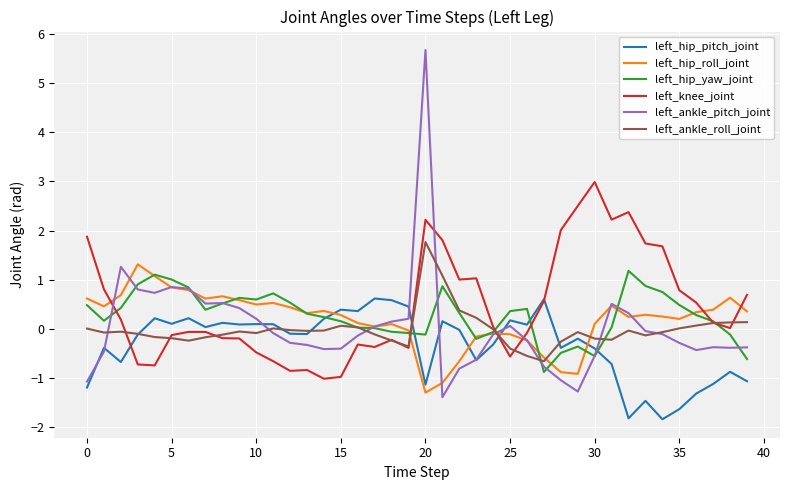

What is the minimum value for left_knee_joint?

-1.0